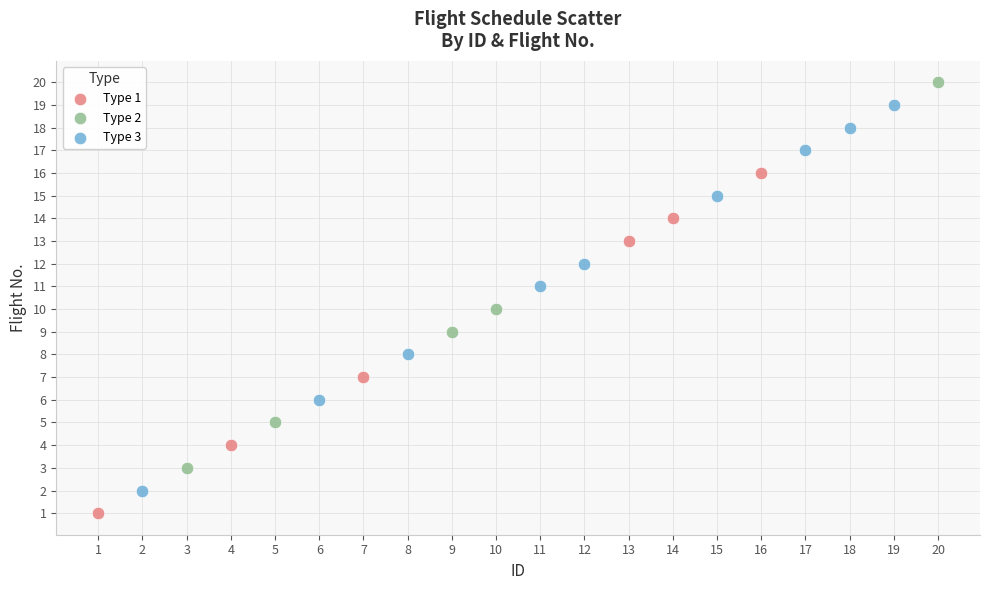

What are all the series names shown in the legend?

Type 1, Type 2, Type 3